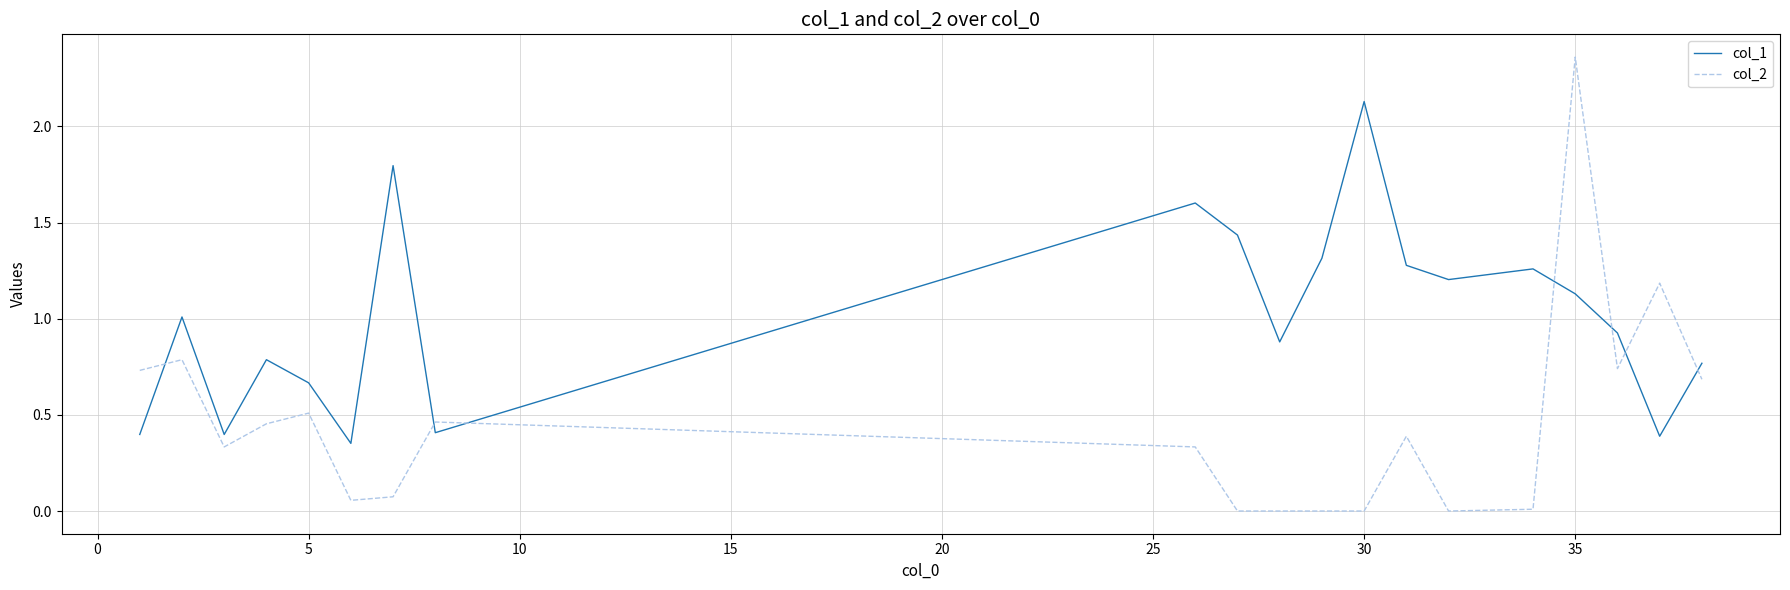

True or false: col_1 and col_2 intersect in this chart.

True